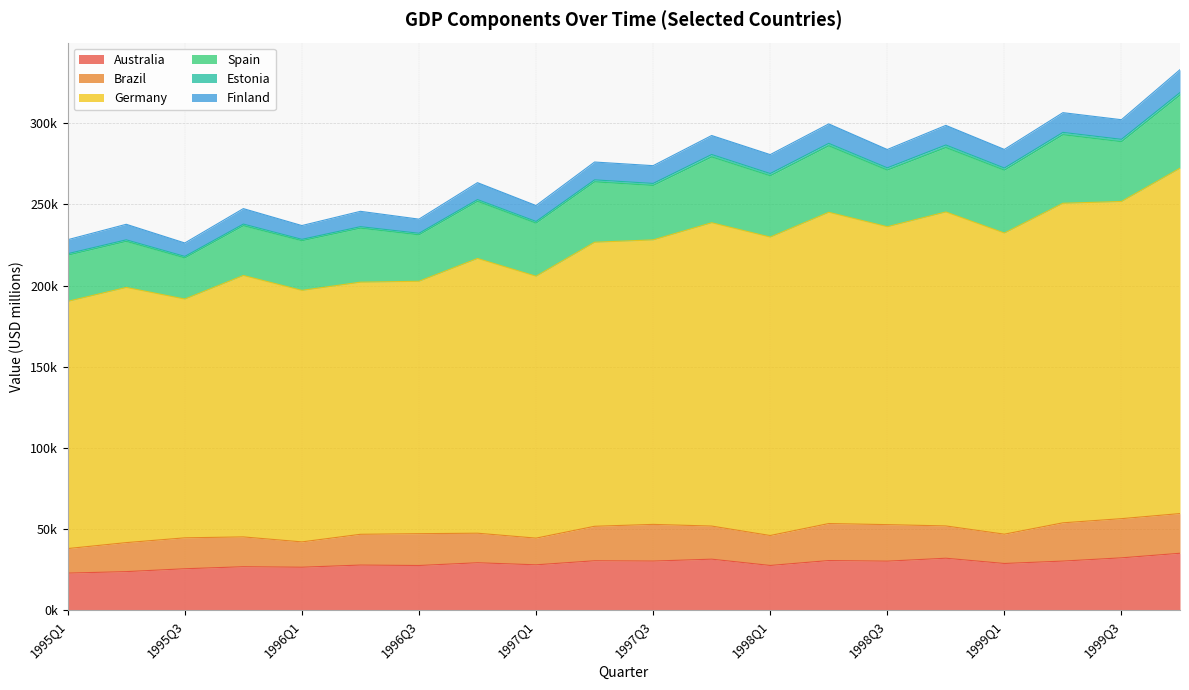

At which category does Finland reach its first local peak?

1995Q2